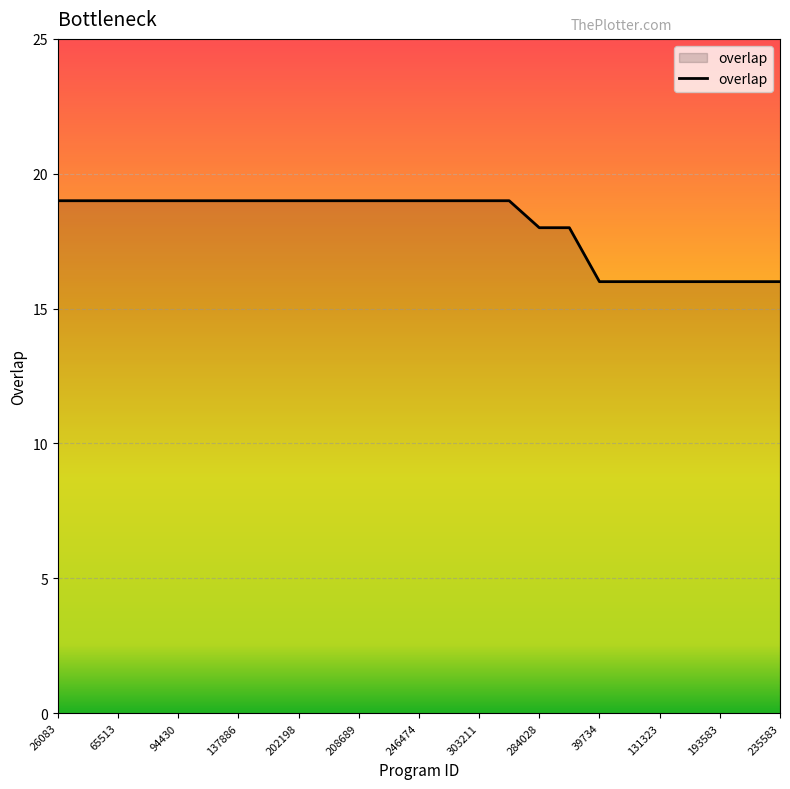

What is the minimum value shown in the chart?

16